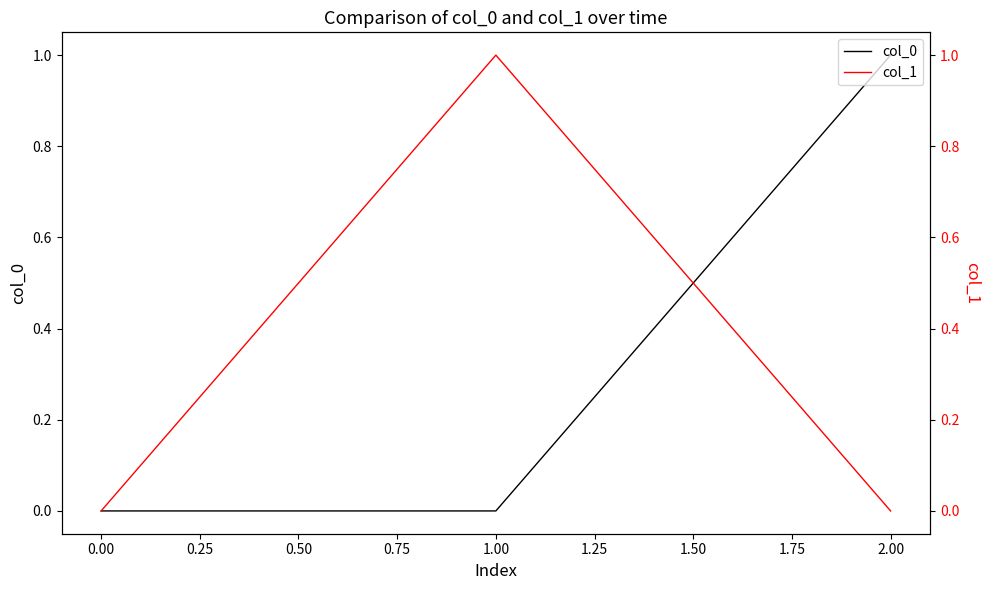

How many lines are shown in the chart?

2